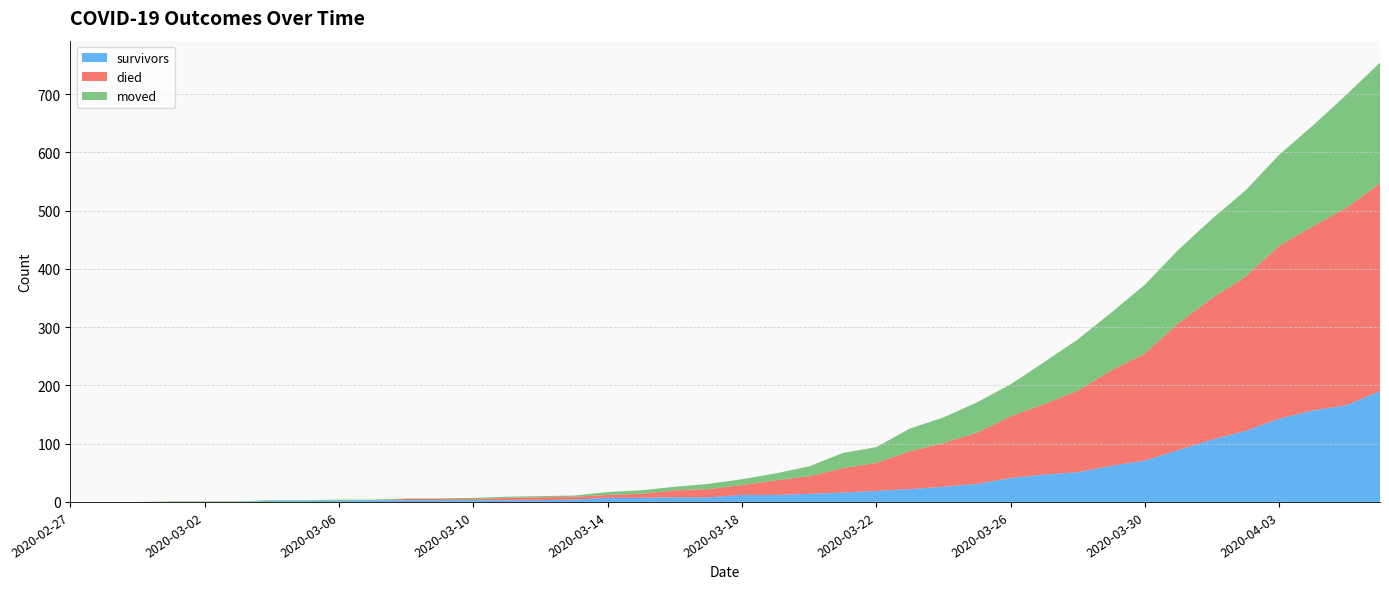

Reading right to left, list all the values displayed in this chart.

survivors: 190	166	157	143	122	107	89	71	62	51	47	41	31	26	22	19	16	14	12	12	8	8	7	7	4	3	3	3	3	3	3	2	2	2	0	0	0	0	0	0
died: 357	339	316	297	265	243	218	184	164	140	121	106	88	75	65	48	42	30	25	17	14	12	7	5	5	5	4	2	2	2	0	0	0	0	0	0	0	0	0	0
moved: 207	194	173	156	148	136	126	118	99	88	72	55	52	44	39	27	26	17	12	10	9	6	6	5	2	2	2	2	1	1	1	2	1	1	1	1	1	0	0	0